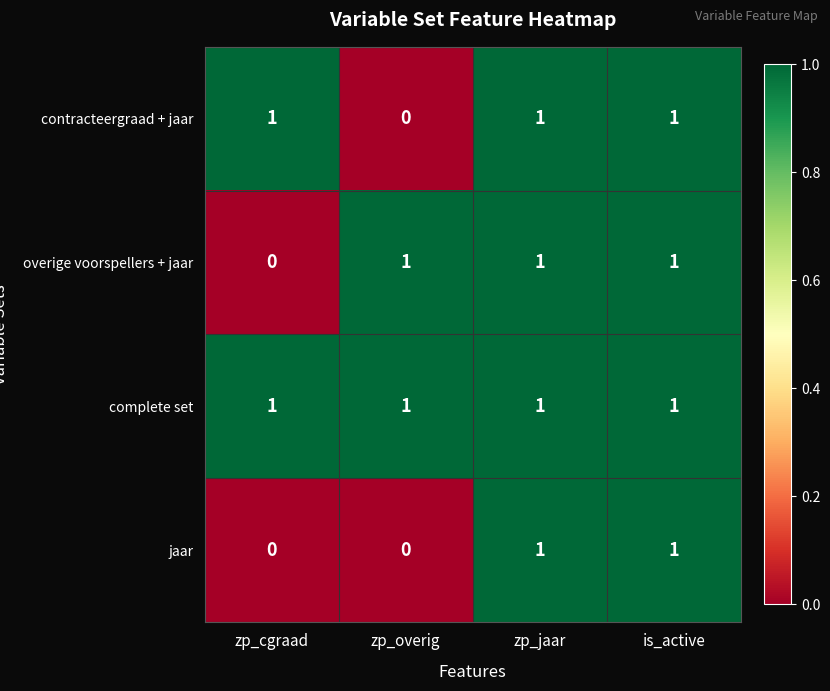

Reading left to right, list all the values displayed in this chart.

contracteergraad + jaar: zp_cgraad=1	zp_overig=0	zp_jaar=1	is_active=1
overige voorspellers + jaar: zp_cgraad=0	zp_overig=1	zp_jaar=1	is_active=1
complete set: zp_cgraad=1	zp_overig=1	zp_jaar=1	is_active=1
jaar: zp_cgraad=0	zp_overig=0	zp_jaar=1	is_active=1